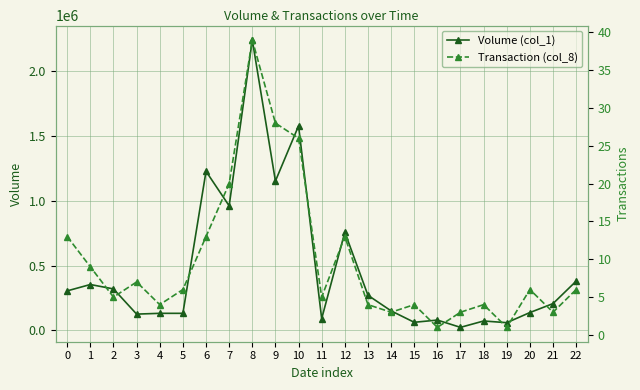

Reading right to left, what are all the values shown in this chart?

Volume (col_1): 22=380000	21=207000	20=138000	19=60000	18=73000	17=24000	16=80000	15=63000	14=151000	13=271000	12=757000	11=91000	10=1576000	9=1151000	8=2238000	7=960000	6=1226000	5=132000	4=132000	3=126000	2=320000	1=354000	0=305000
Transaction (col_8): 22=6	21=3	20=6	19=1	18=4	17=3	16=1	15=4	14=3	13=4	12=13	11=5	10=26	9=28	8=39	7=20	6=13	5=6	4=4	3=7	2=5	1=9	0=13